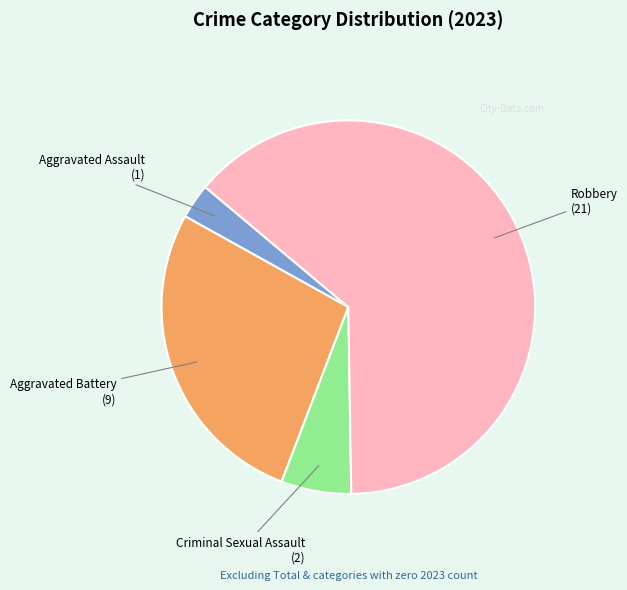

Count the number of slices in the pie.

4